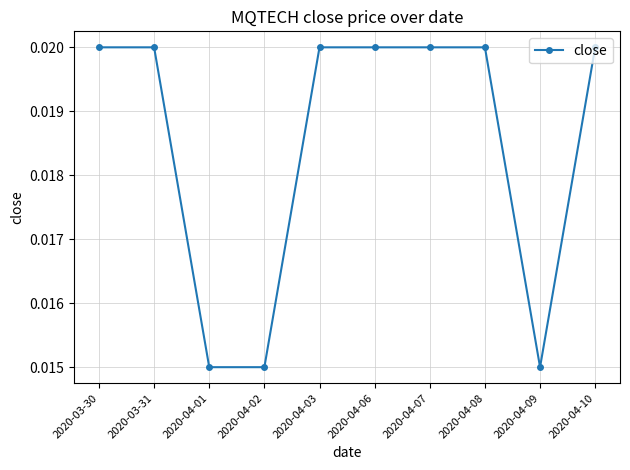

What position from the left is 2020-03-30?

1